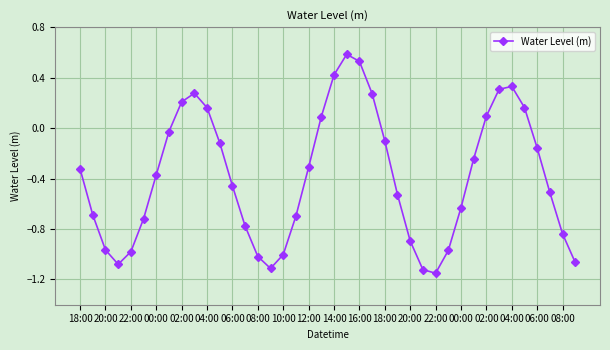

How many series are shown in this chart?

1